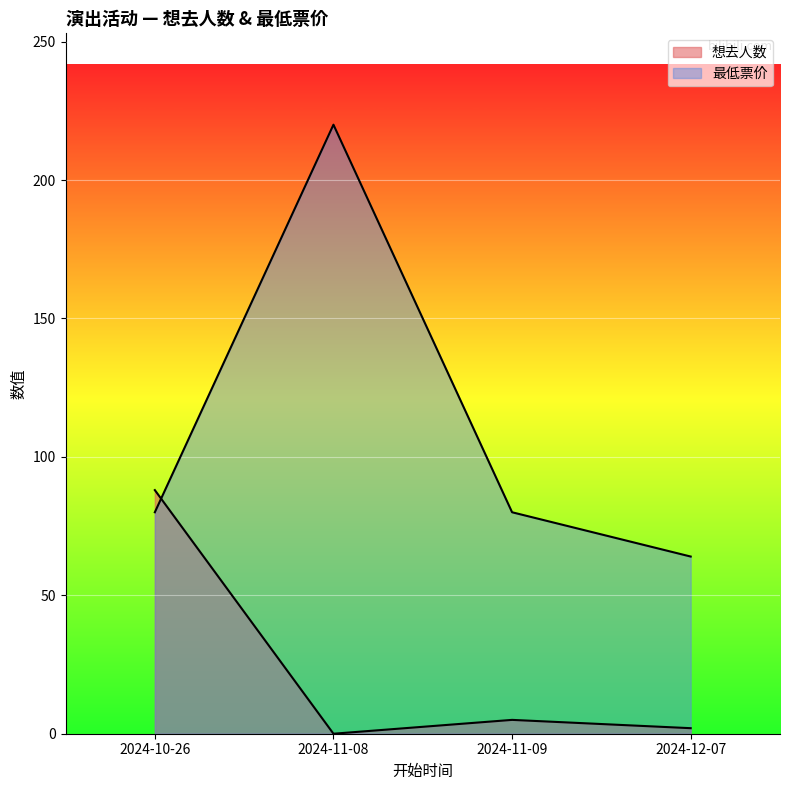

What is the maximum value for 想去人数?

88